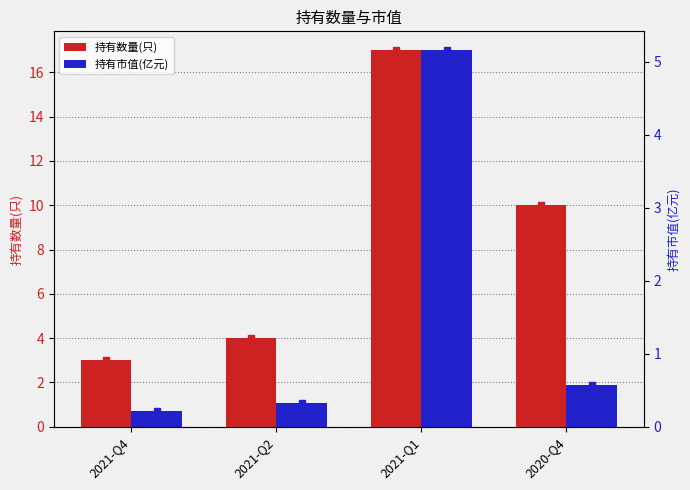

What is the label of the 4th bar from the right?

2021-Q4